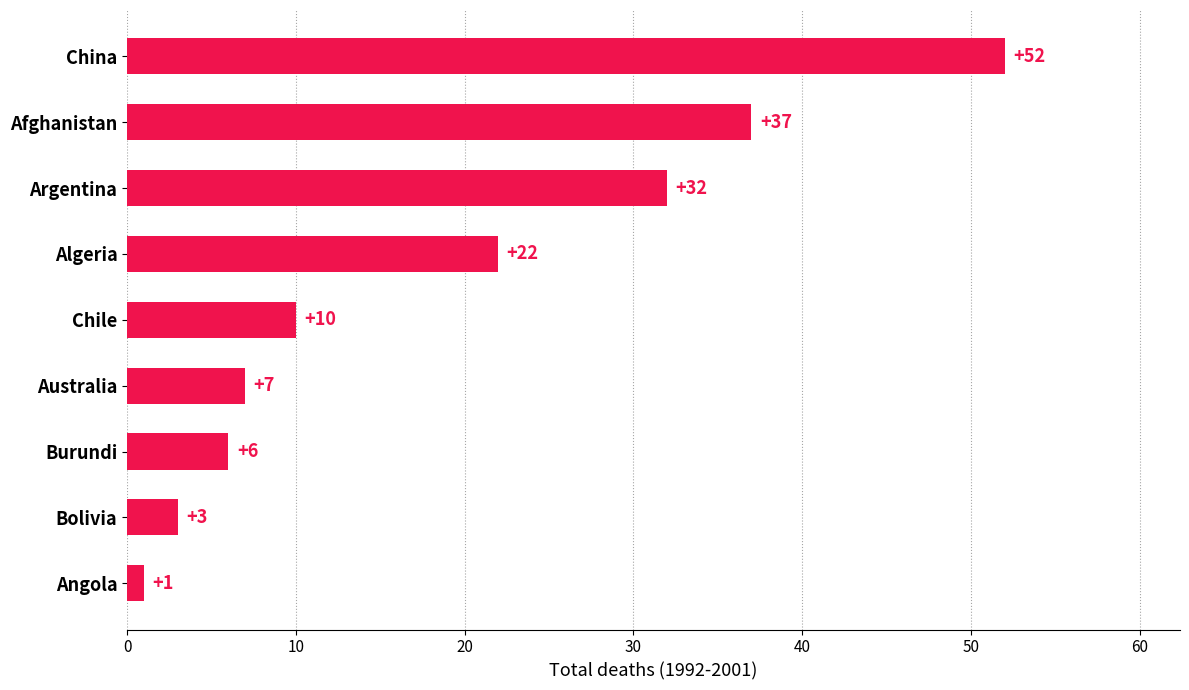

Reading bottom to top, list all the values displayed in this chart.

1	3	6	7	10	22	32	37	52